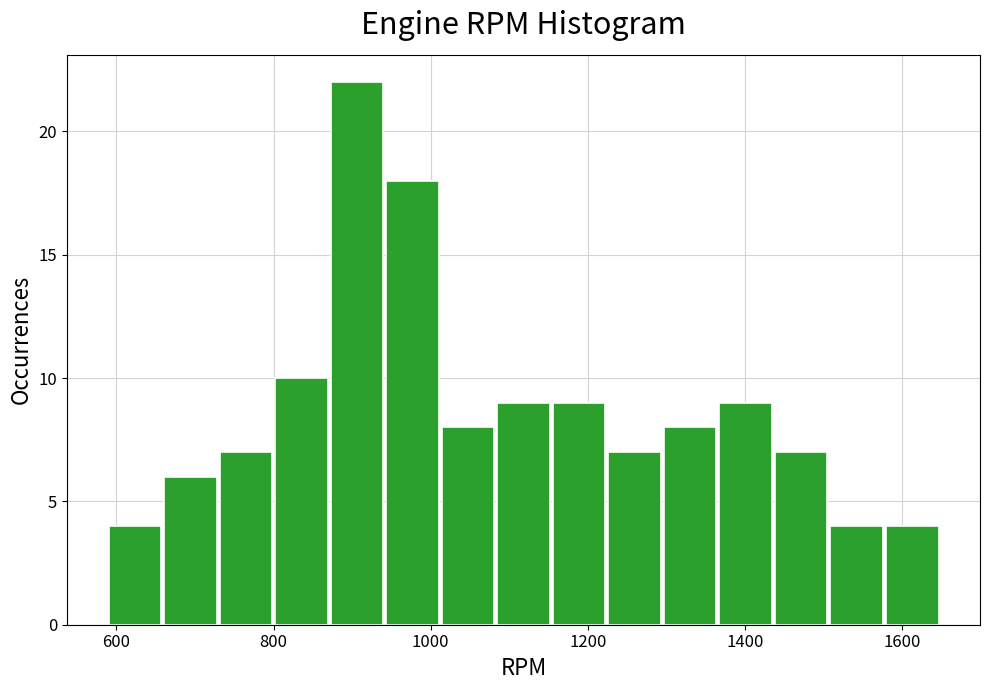

Read against the x-axis, roughly where is the centre of the tallest bar?

900